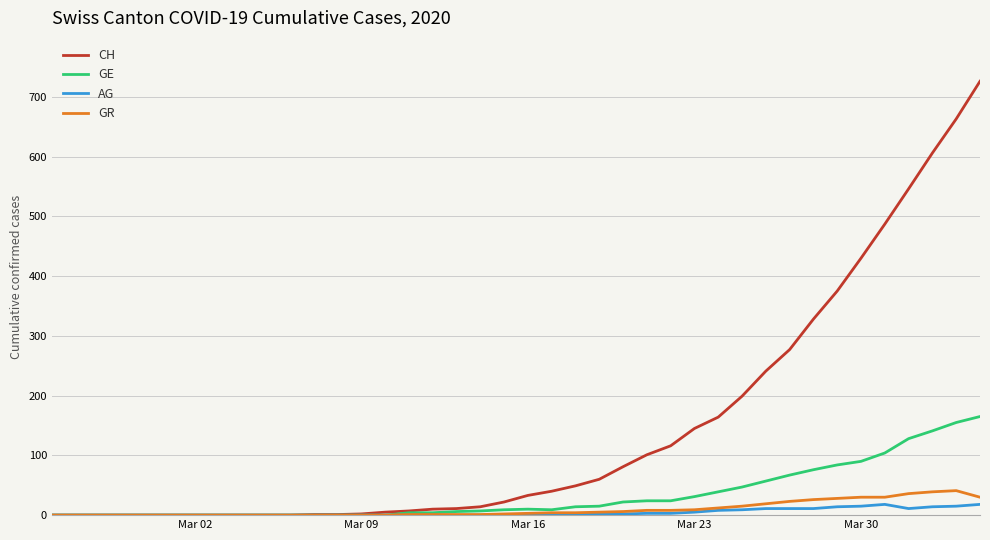

Which series has the largest range (max minus min)?

CH